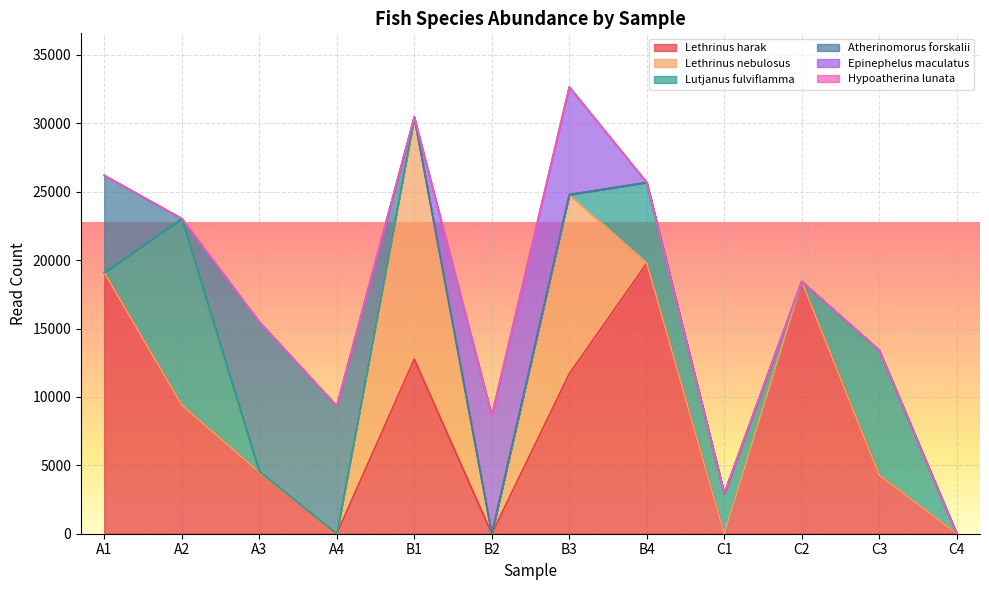

How many intersections are there between Lethrinus harak and Lutjanus fulviflamma?

5